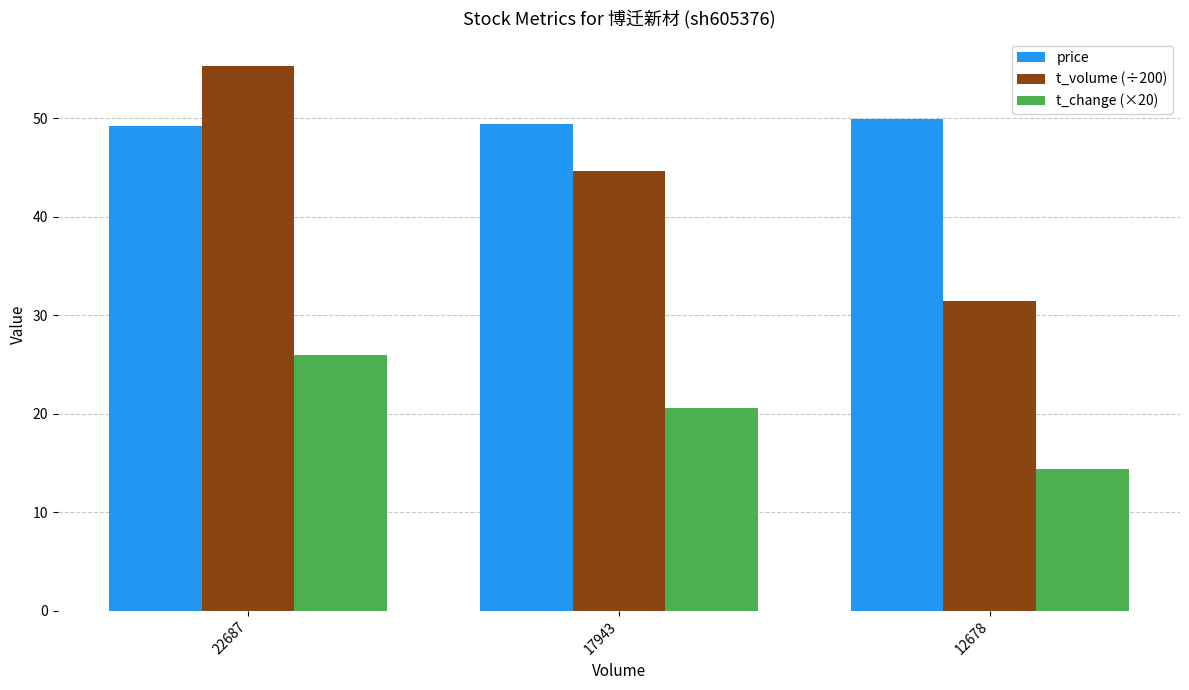

What is the value of the t_change (×20) bar at the 2nd from the left?

20.6